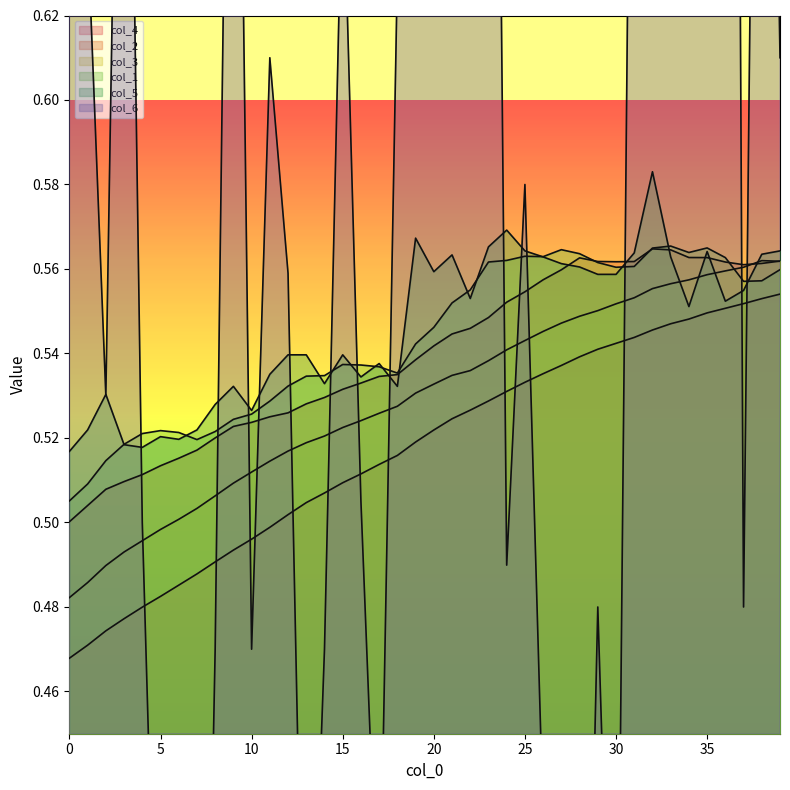

Reading right to left, what are all the values shown in this chart?

col_1: 39=0.6	38=0.6	37=0.6	36=0.6	35=0.6	34=0.6	33=0.6	32=0.6	31=0.6	30=0.6	29=0.6	28=0.6	27=0.6	26=0.6	25=0.6	24=0.6	23=0.6	22=0.6	21=0.6	20=0.5	19=0.5	18=0.5	17=0.5	16=0.5	15=0.5	14=0.5	13=0.5	12=0.5	11=0.5	10=0.5	9=0.5	8=0.5	7=0.5	6=0.5	5=0.5	4=0.5	3=0.5	2=0.5	1=0.5	0=0.5
col_2: 39=0.6	38=0.6	37=0.6	36=0.6	35=0.6	34=0.6	33=0.6	32=0.6	31=0.6	30=0.6	29=0.6	28=0.6	27=0.6	26=0.6	25=0.6	24=0.6	23=0.5	22=0.5	21=0.5	20=0.5	19=0.5	18=0.5	17=0.5	16=0.5	15=0.5	14=0.5	13=0.5	12=0.5	11=0.5	10=0.5	9=0.5	8=0.5	7=0.5	6=0.5	5=0.5	4=0.5	3=0.5	2=0.5	1=0.5	0=0.5
col_3: 39=0.6	38=0.6	37=0.6	36=0.6	35=0.6	34=0.6	33=0.6	32=0.6	31=0.6	30=0.6	29=0.6	28=0.5	27=0.5	26=0.5	25=0.5	24=0.5	23=0.5	22=0.5	21=0.5	20=0.5	19=0.5	18=0.5	17=0.5	16=0.5	15=0.5	14=0.5	13=0.5	12=0.5	11=0.5	10=0.5	9=0.5	8=0.5	7=0.5	6=0.5	5=0.5	4=0.5	3=0.5	2=0.5	1=0.5	0=0.5
col_4: 39=0.6	38=0.6	37=0.6	36=0.6	35=0.5	34=0.5	33=0.5	32=0.5	31=0.5	30=0.5	29=0.5	28=0.5	27=0.5	26=0.5	25=0.5	24=0.5	23=0.5	22=0.5	21=0.5	20=0.5	19=0.5	18=0.5	17=0.5	16=0.5	15=0.5	14=0.5	13=0.5	12=0.5	11=0.5	10=0.5	9=0.5	8=0.5	7=0.5	6=0.5	5=0.5	4=0.5	3=0.5	2=0.5	1=0.5	0=0.5
col_5: 39=0.6	38=0.6	37=0.6	36=0.6	35=0.6	34=0.6	33=0.6	32=0.6	31=0.6	30=0.6	29=0.6	28=0.6	27=0.6	26=0.6	25=0.6	24=0.6	23=0.6	22=0.6	21=0.6	20=0.6	19=0.6	18=0.5	17=0.5	16=0.5	15=0.5	14=0.5	13=0.5	12=0.5	11=0.5	10=0.5	9=0.5	8=0.5	7=0.5	6=0.5	5=0.5	4=0.5	3=0.5	2=0.5	1=0.5	0=0.5
col_6: 39=0.6	38=0.9	37=0.5	36=1.3	35=0.8	34=0.8	33=1.4	32=1.6	31=0.8	30=0.3	29=0.5	28=0.3	27=0.2	26=0.4	25=0.6	24=0.5	23=0.9	22=0.9	21=0.7	20=0.8	19=2.2	18=0.6	17=0.4	16=0.5	15=0.7	14=0.5	13=0.3	12=0.6	11=0.6	10=0.5	9=0.8	8=0.5	7=0.2	6=0.3	5=0.3	4=0.5	3=0.8	2=0.5	1=0.6	0=0.8